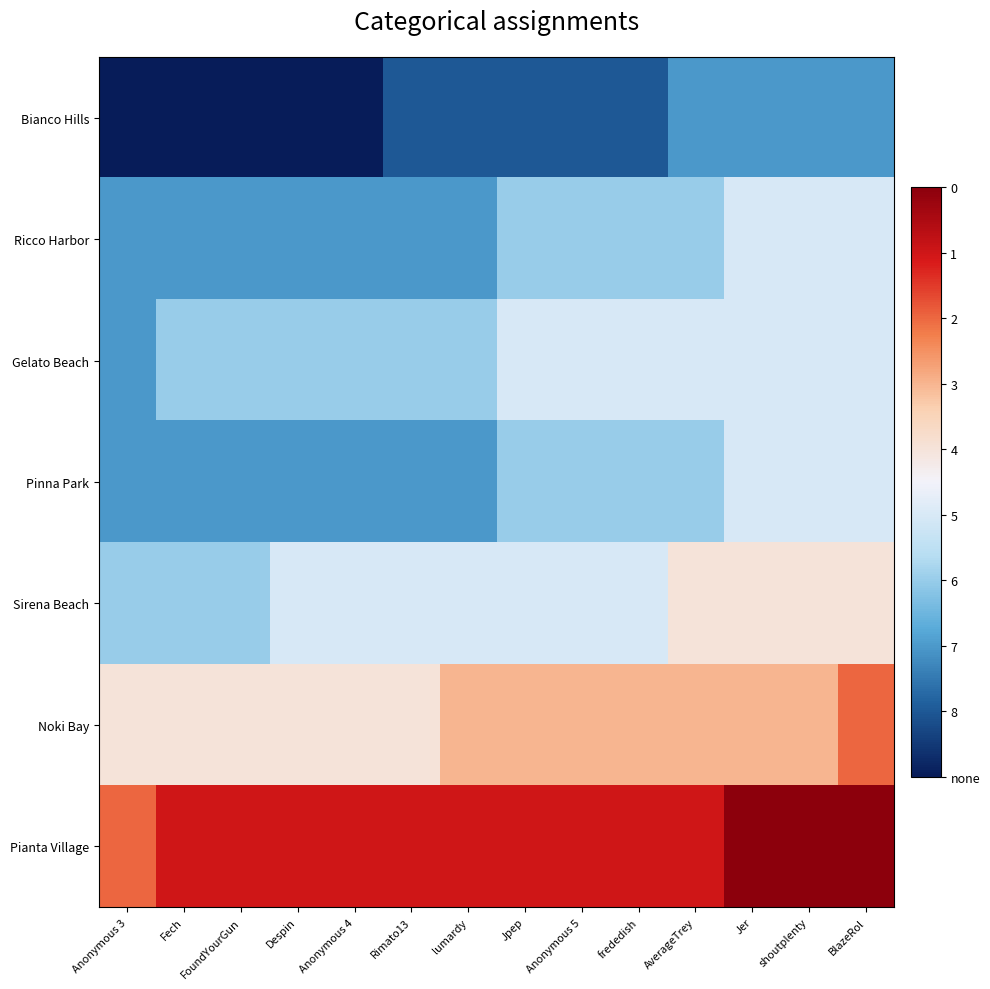

What is the total value across all series at BlazeRol?

70